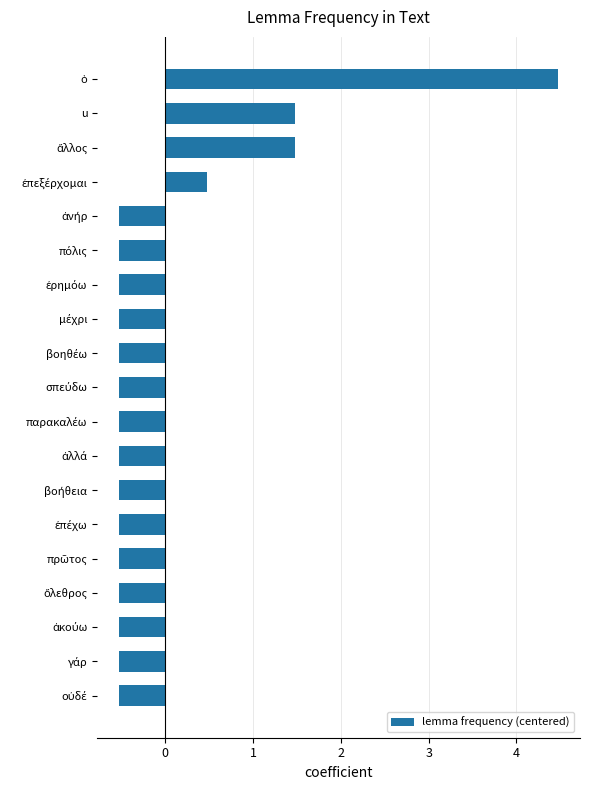

What is the difference between the second highest and minimum values?

2.0